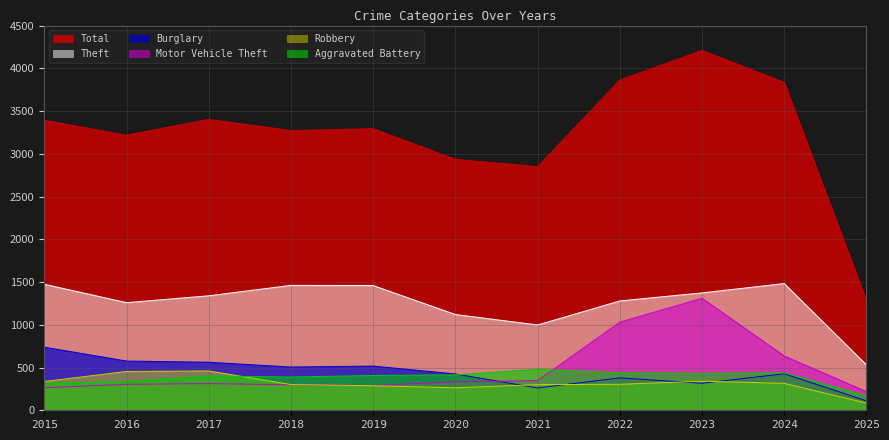

What is the difference between the Burglary values at 2024 and 2017?

135